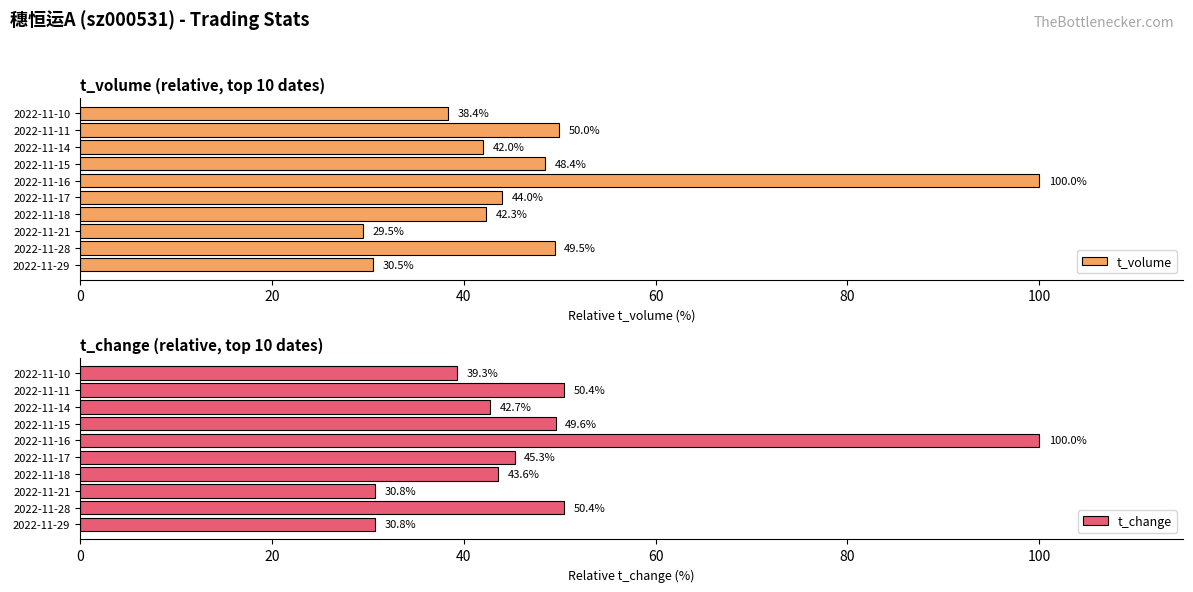

What is the sum of the t_volume values at 2022-11-14 and 2022-11-16?

142.0